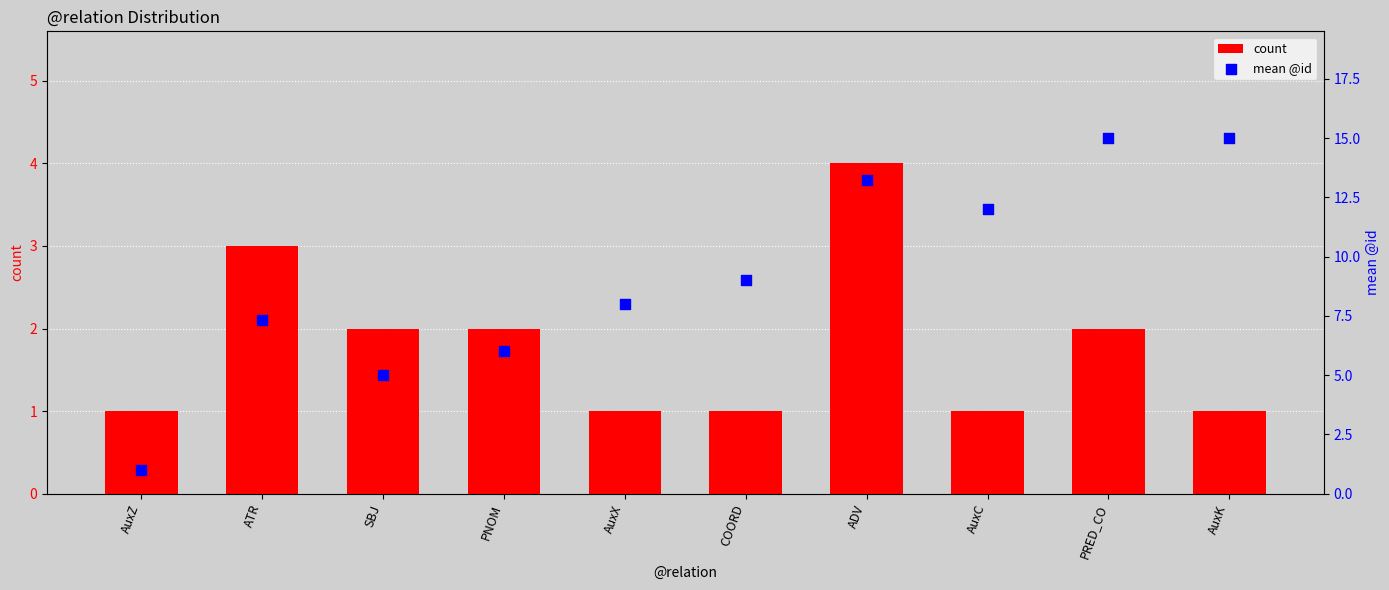

What is the total value across all series at AuxX?

9.0